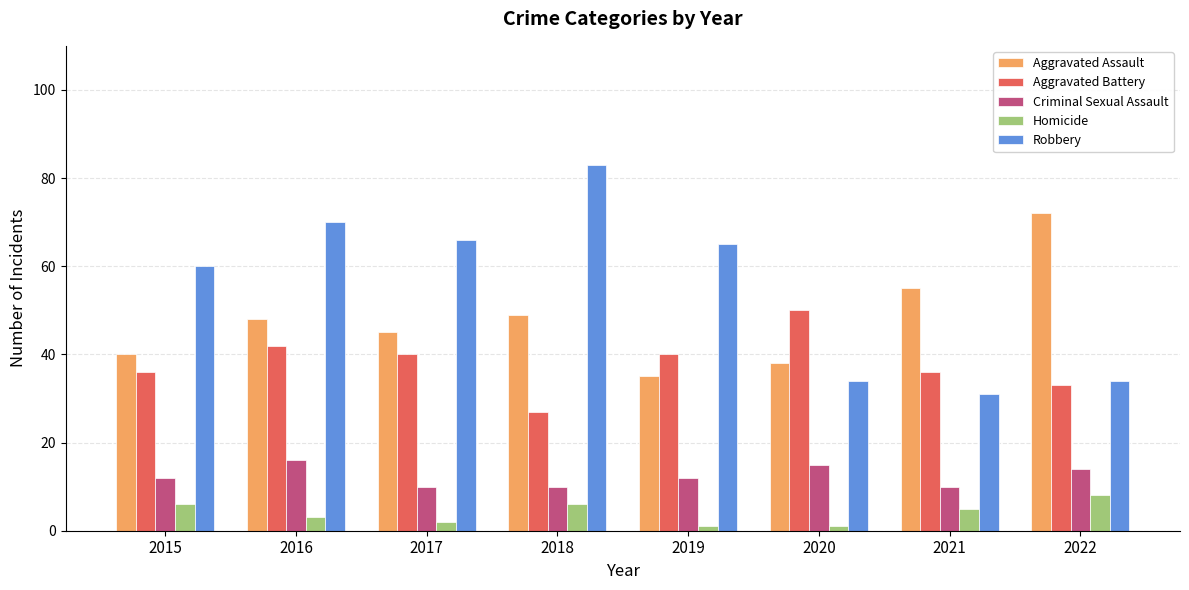

What is the average value of the Robbery series?

55